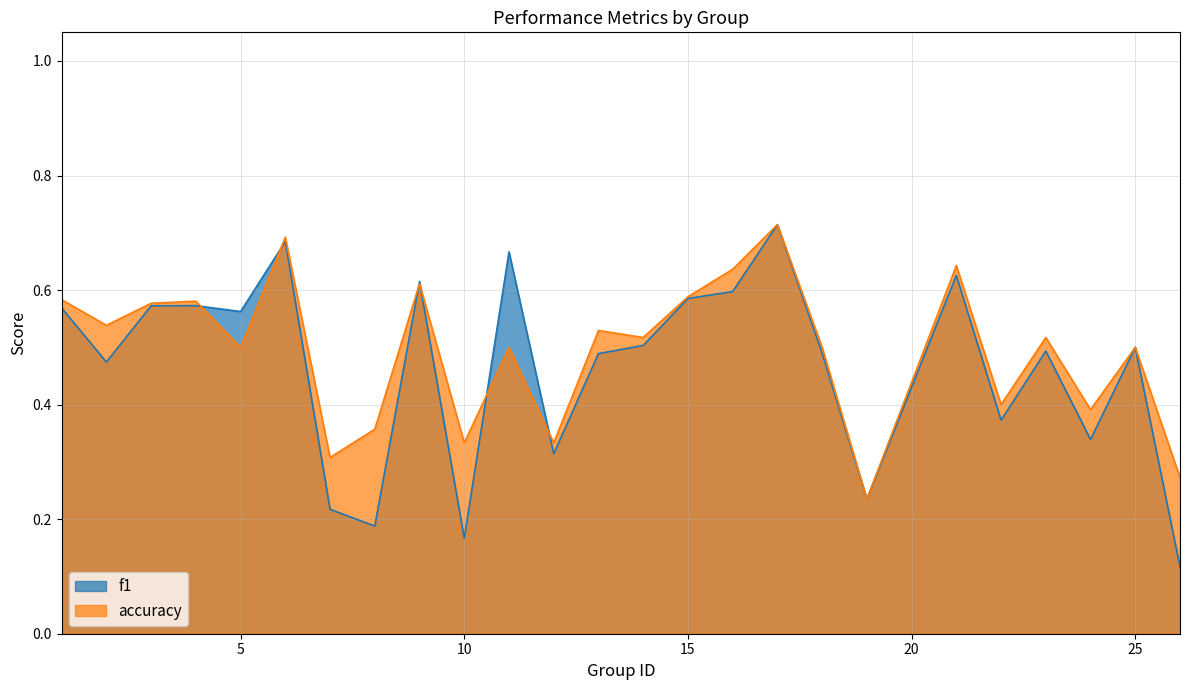

Which category has the highest value in the f1 series?

17